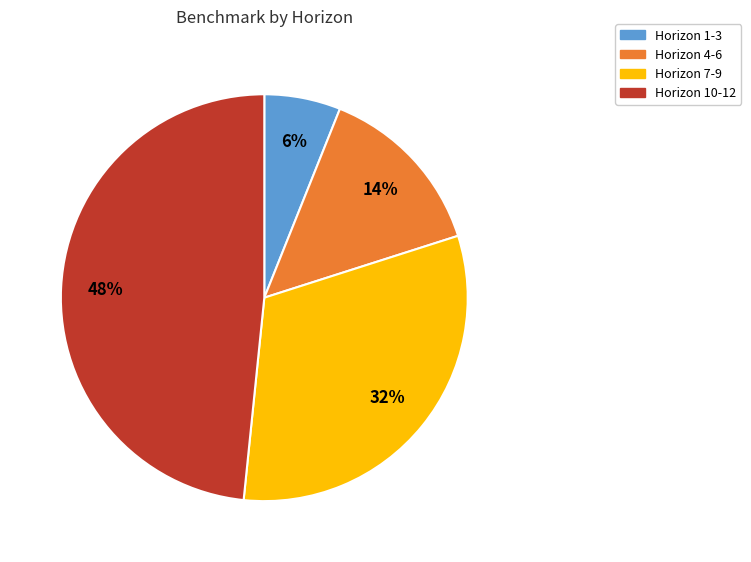

To the nearest percent, what is the average slice percentage?

25%